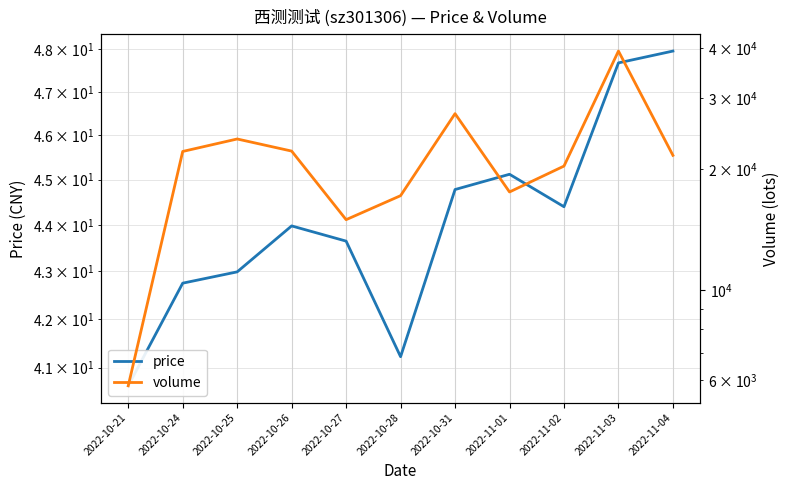

At which label does volume reach its peak?

2022-11-03